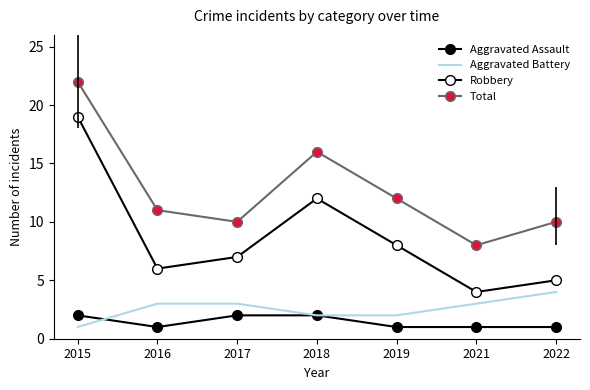

Which series changed the most between 2017 and 2019?

Total